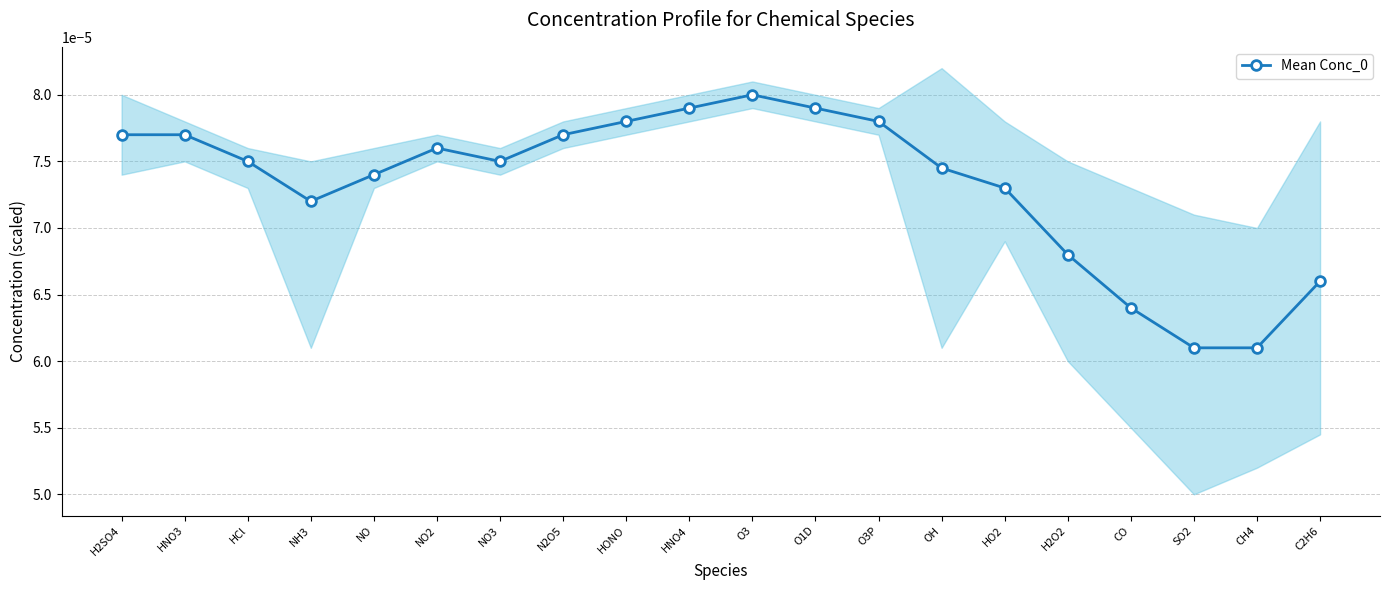

Which label corresponds to the largest value in the chart?

O3